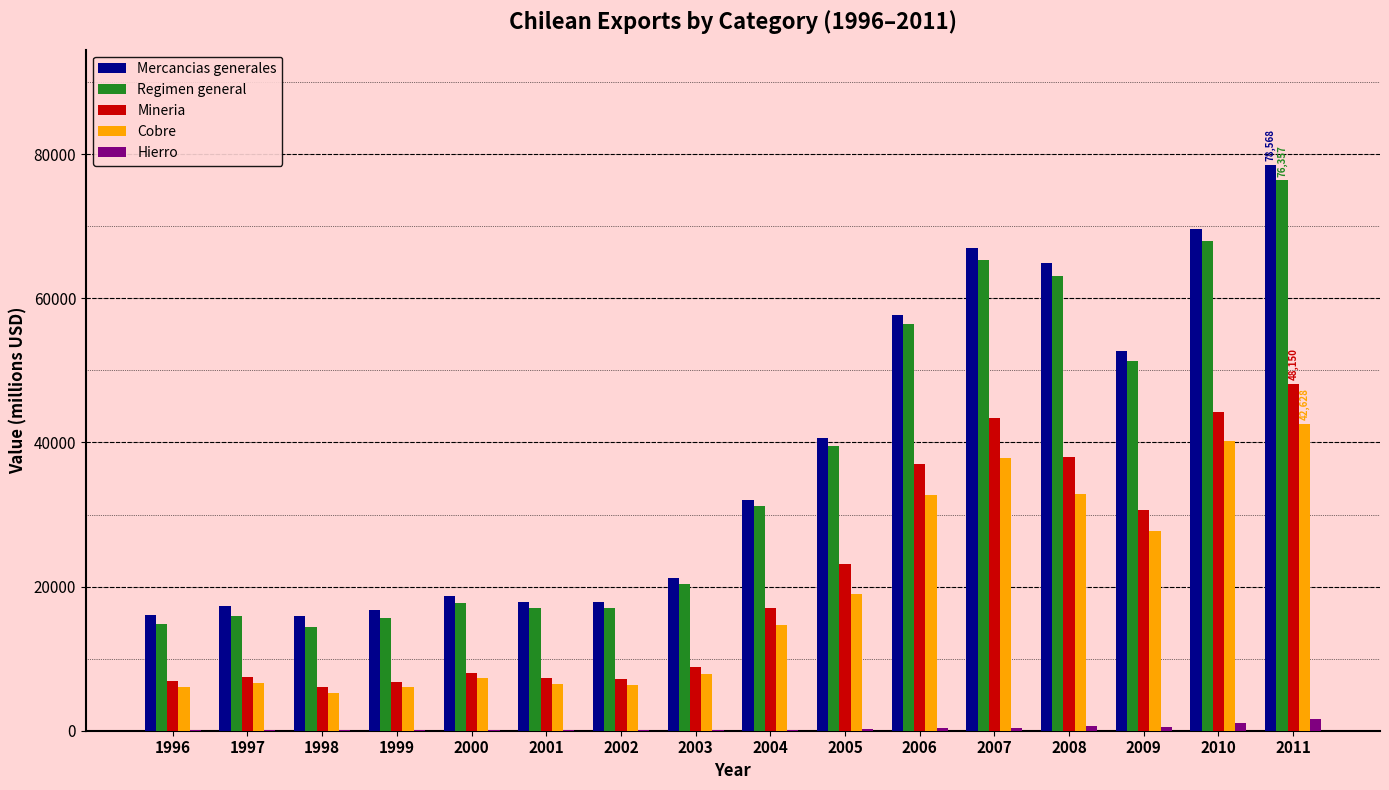

Are the bars grouped side by side (vs. stacked)?

Yes